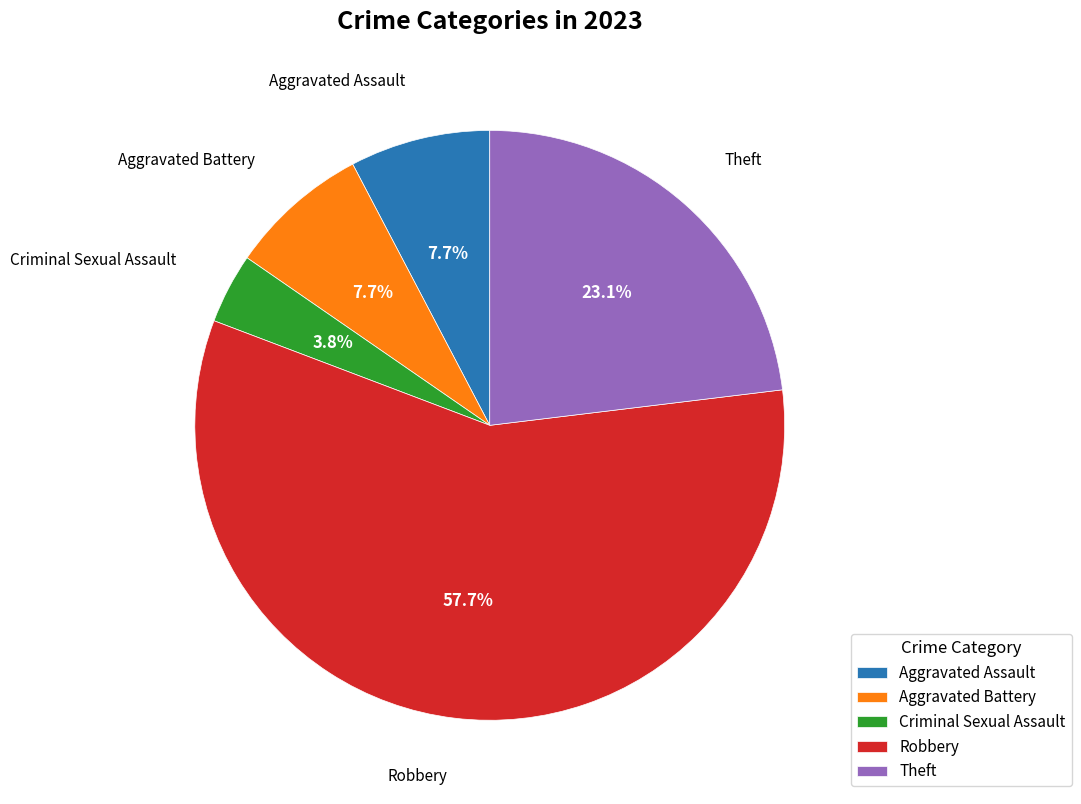

Is it true that Theft is 23% of the pie?

True